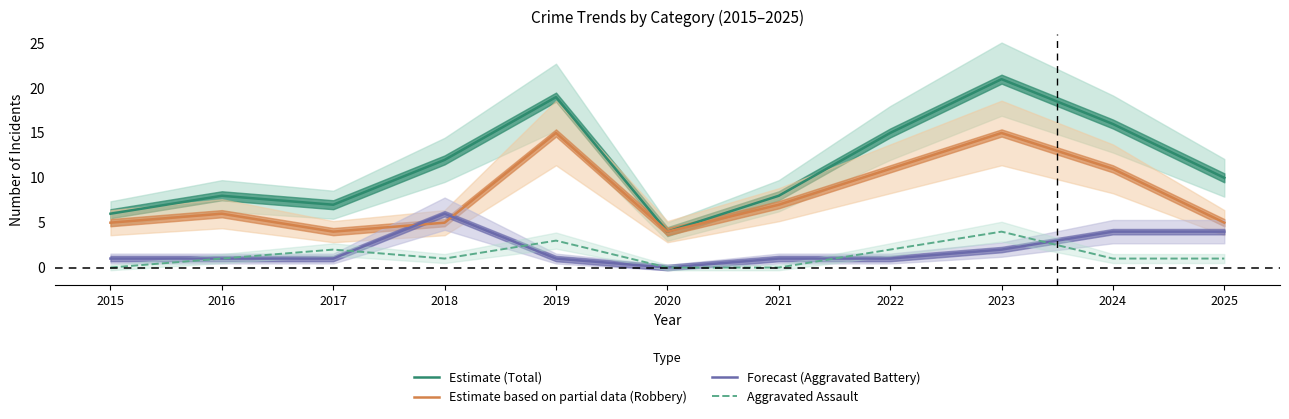

What is the total value across all series at 2024?

32